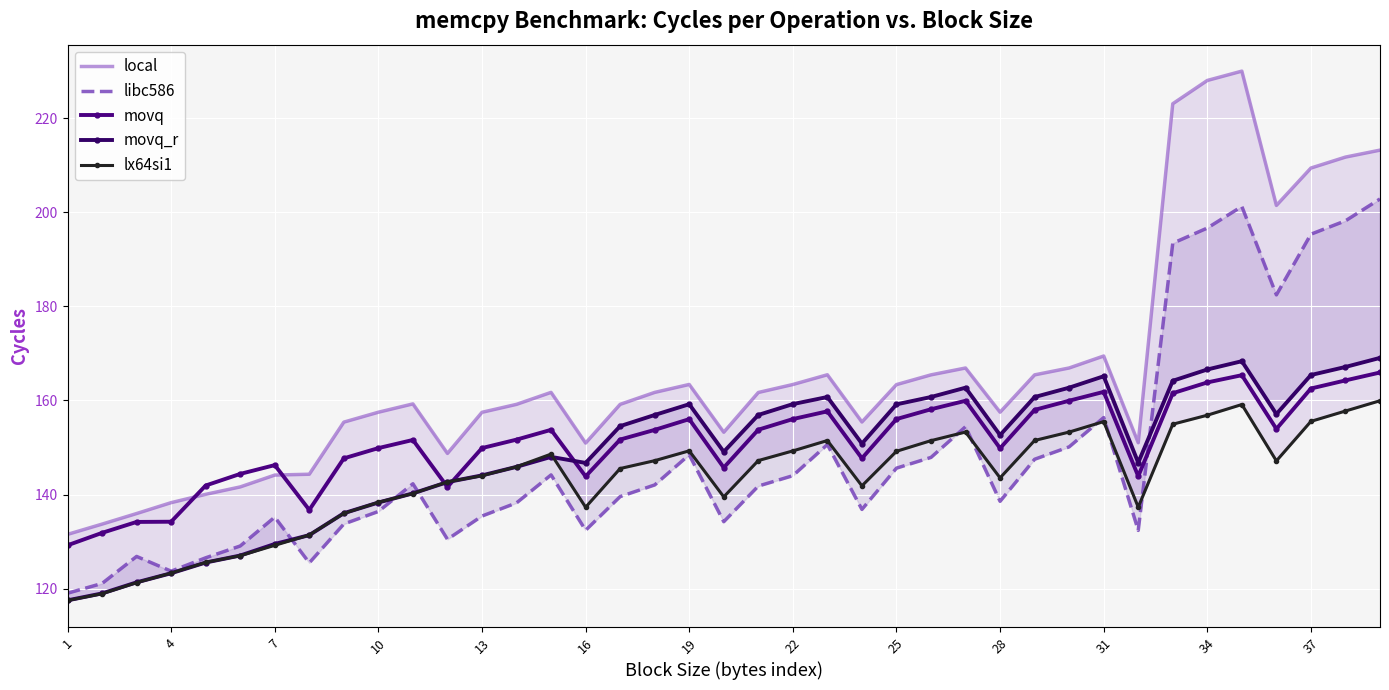

True or false: movq has more than 0 points higher than both neighbors.

True